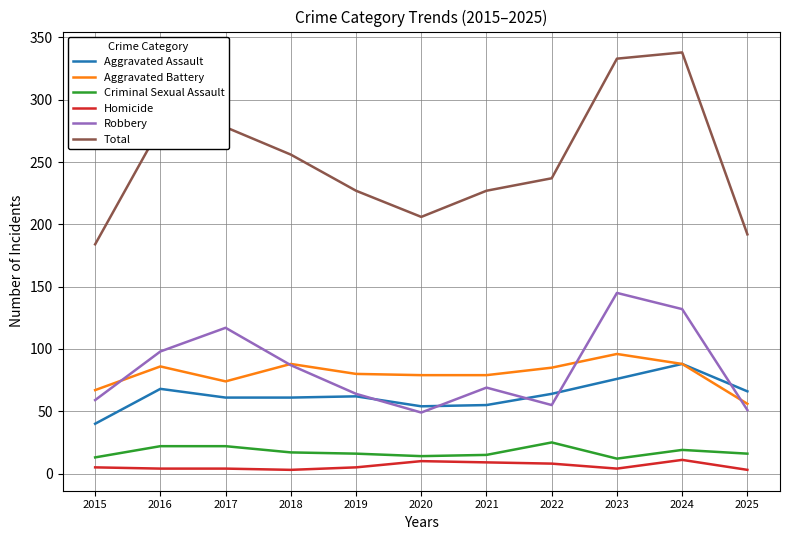

What is the lowest value of the Robbery series?

49